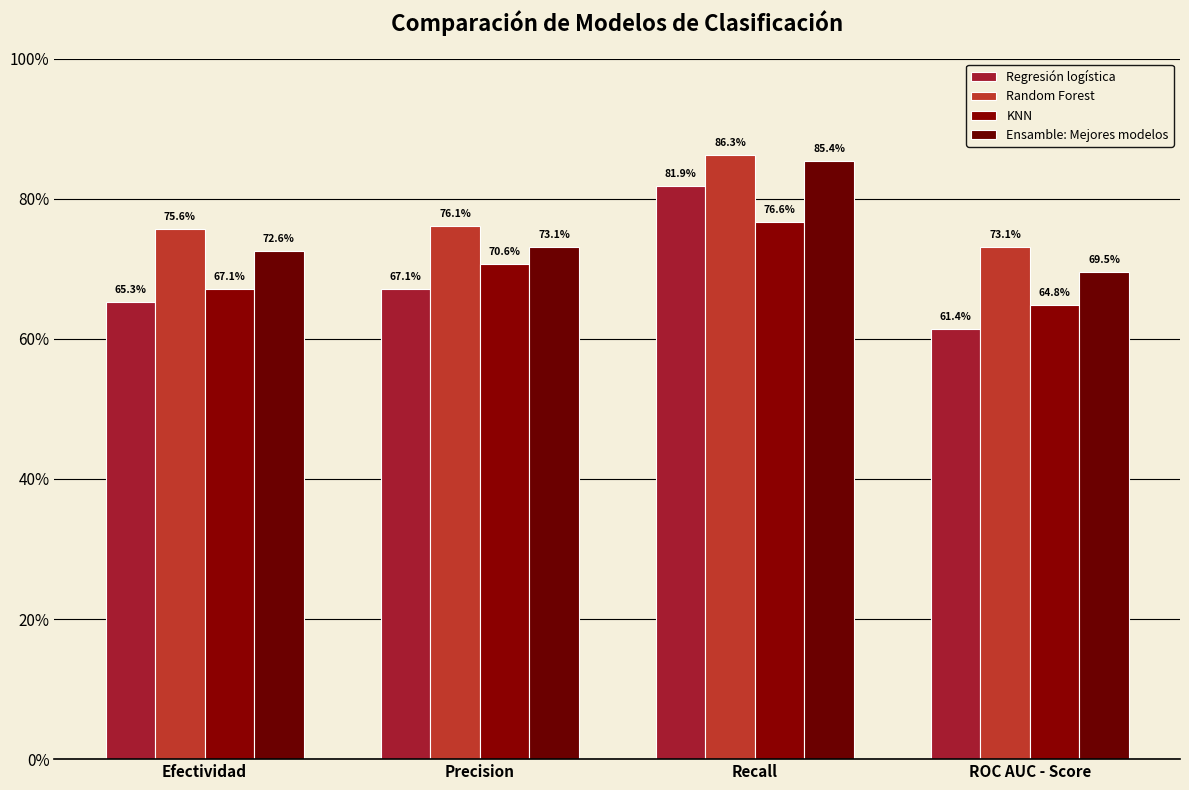

Rank the categories by Regresión logística value from highest to lowest.

Recall, Precision, Efectividad, ROC AUC - Score